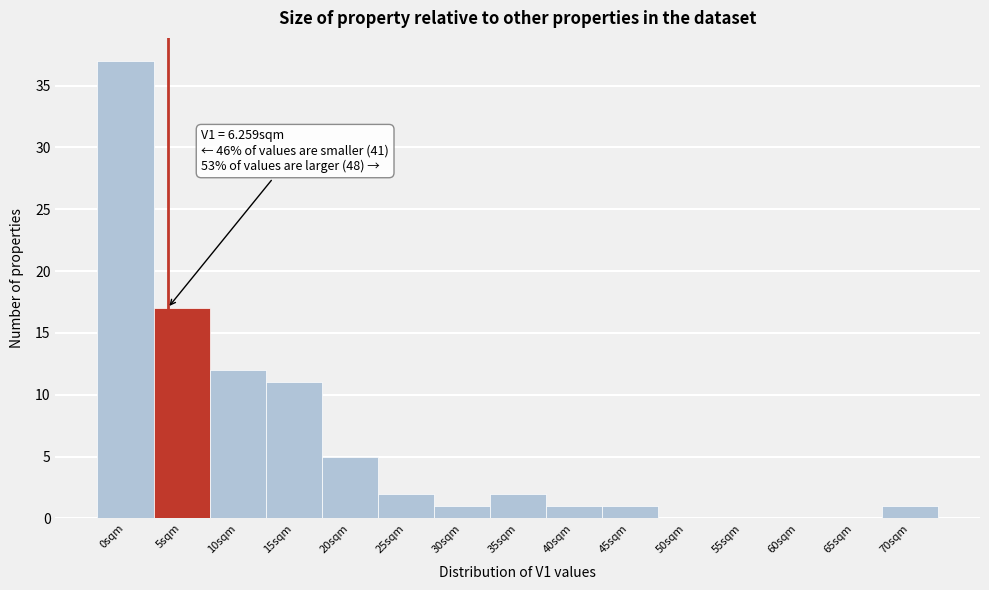

Reading left to right, extract all data points from this chart.

0sqm=37	5sqm=17	10sqm=12	15sqm=11	20sqm=5	25sqm=2	30sqm=1	35sqm=2	40sqm=1	45sqm=1	50sqm=0	55sqm=0	60sqm=0	65sqm=0	70sqm=1